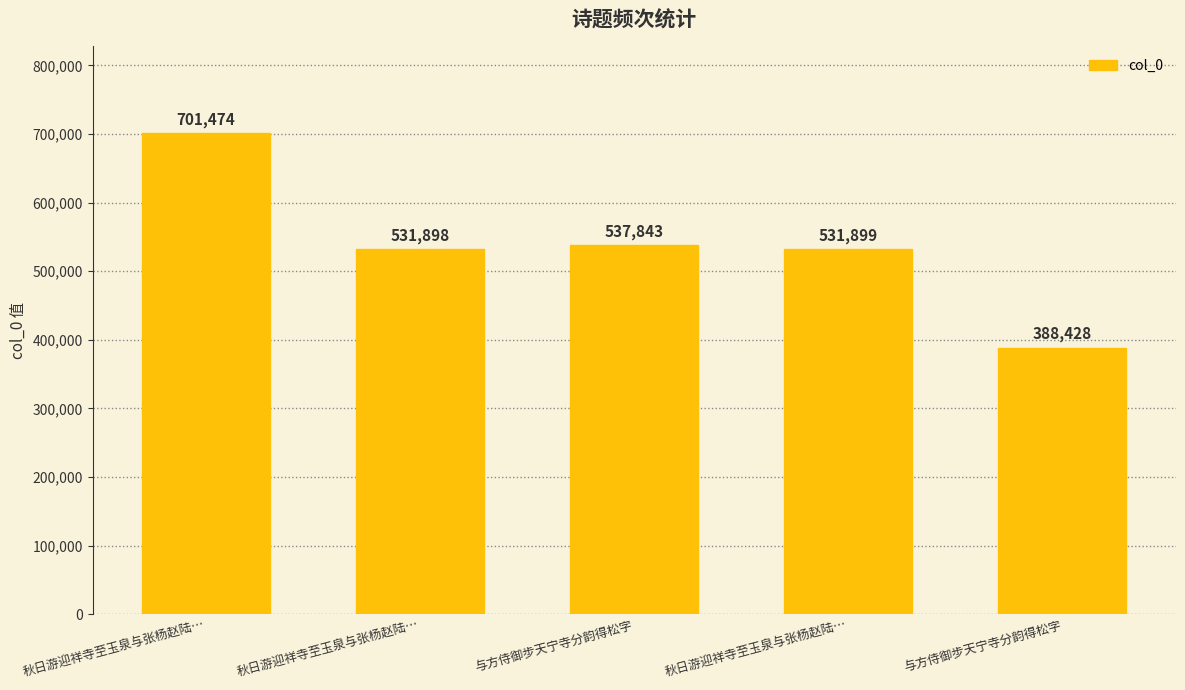

How many bars are there in total?

5